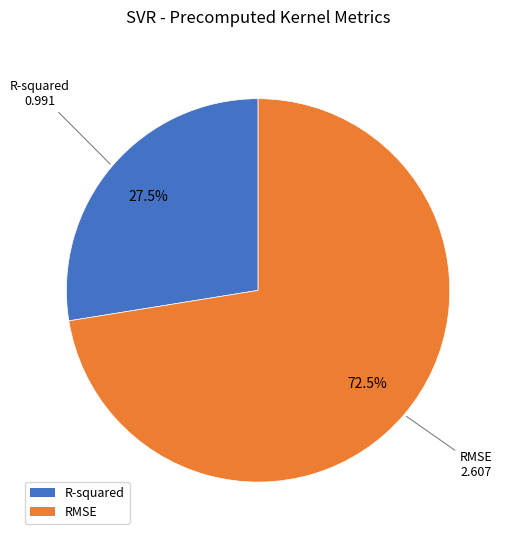

Which category has the biggest portion of the pie?

RMSE